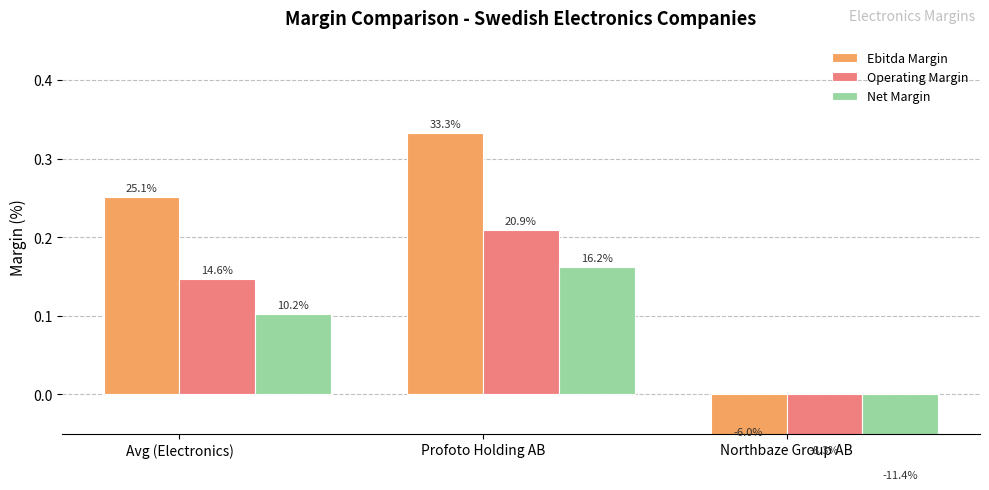

Which has a higher value, Northbaze Group AB or Profoto Holding AB?

Profoto Holding AB